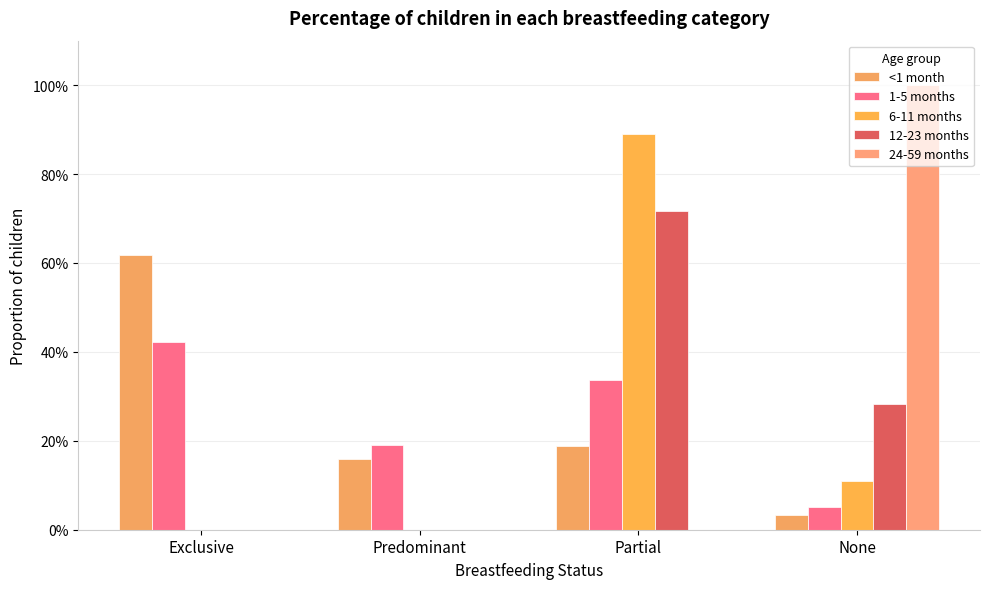

What is the difference between the highest and lowest values at Exclusive?

0.6